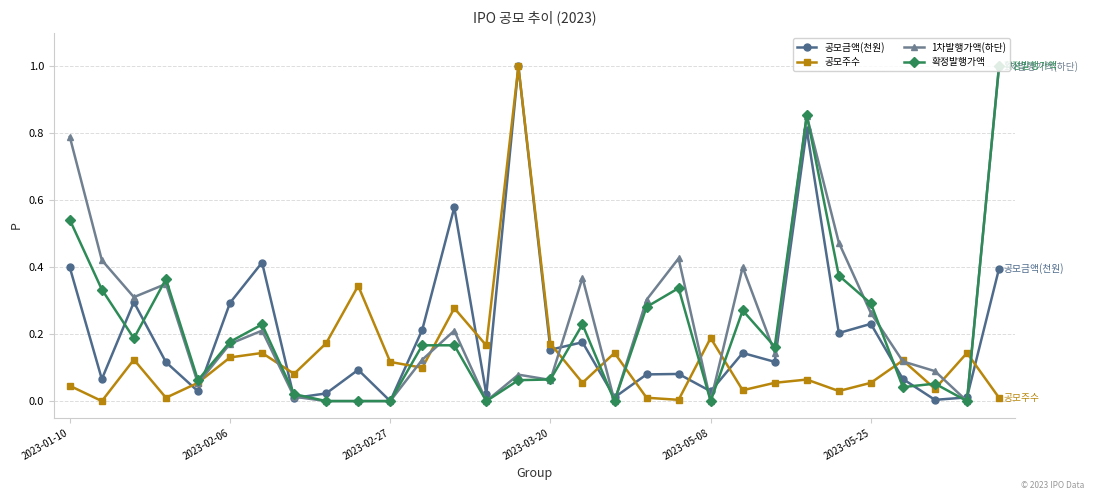

True or false: 확정발행가액 has more than 2 points higher than both neighbors.

True